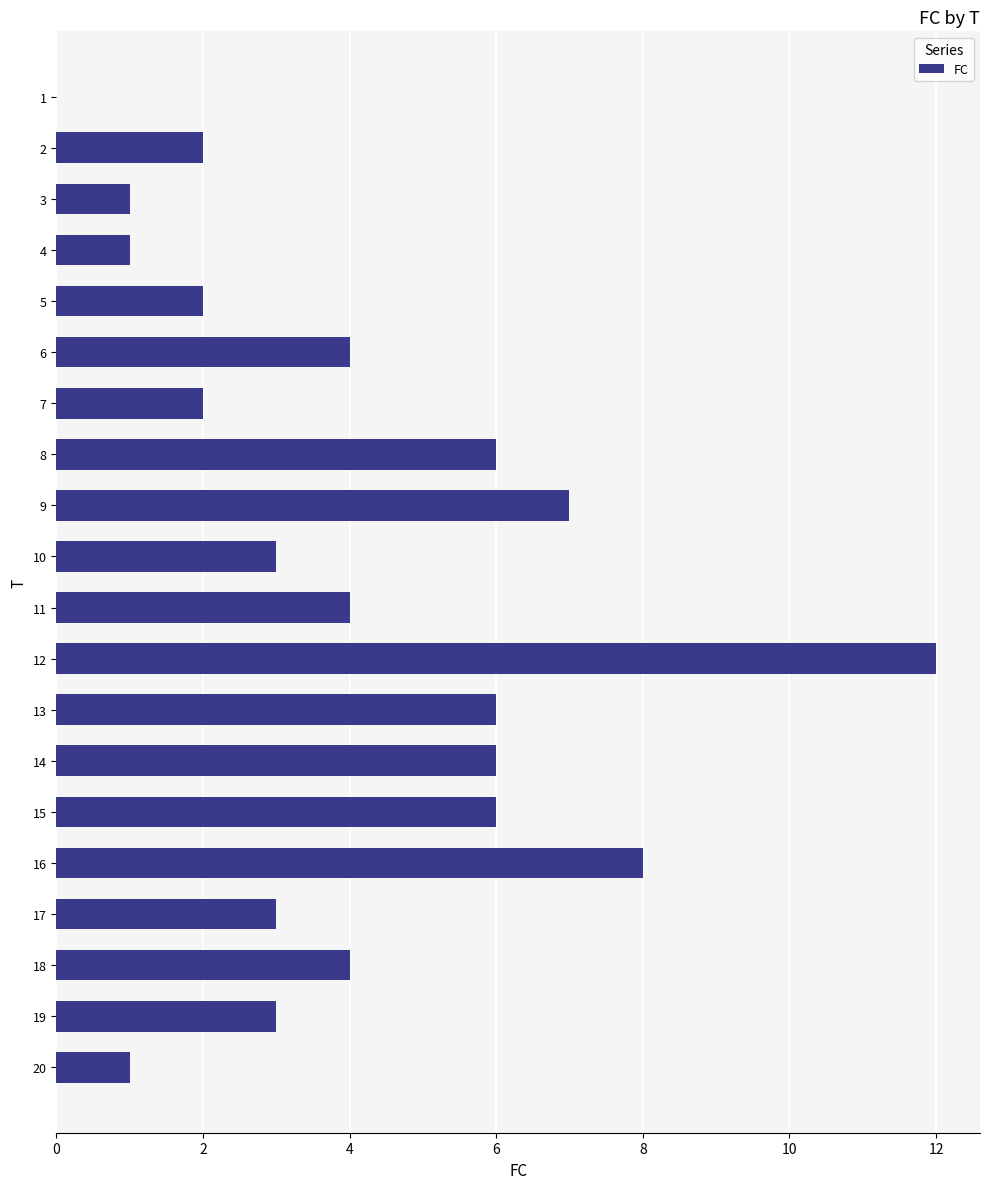

What is the sum of all values?

81